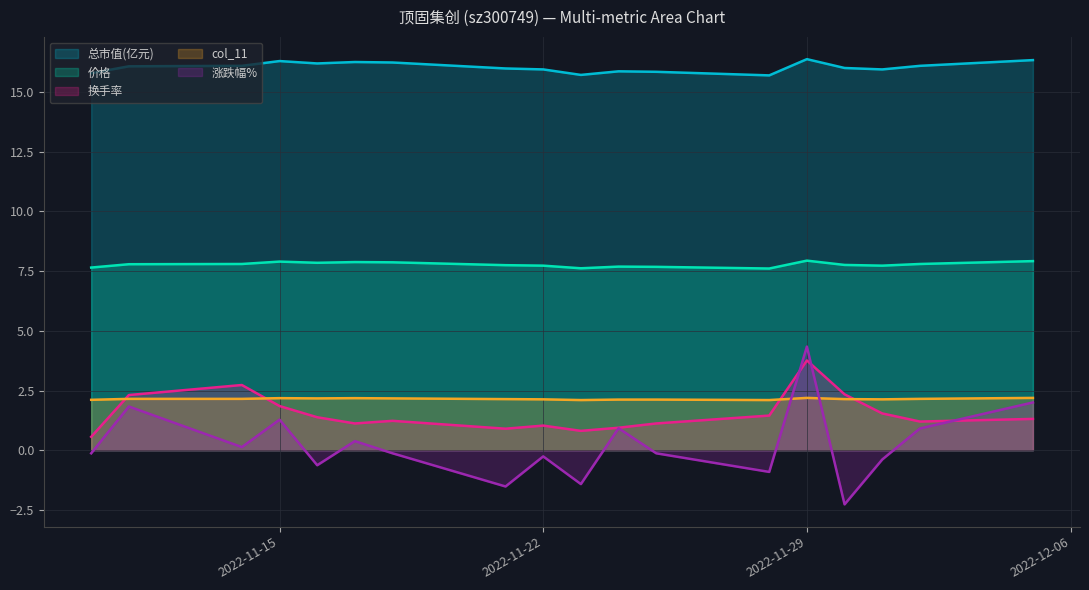

How many categories are shown in the chart?

18